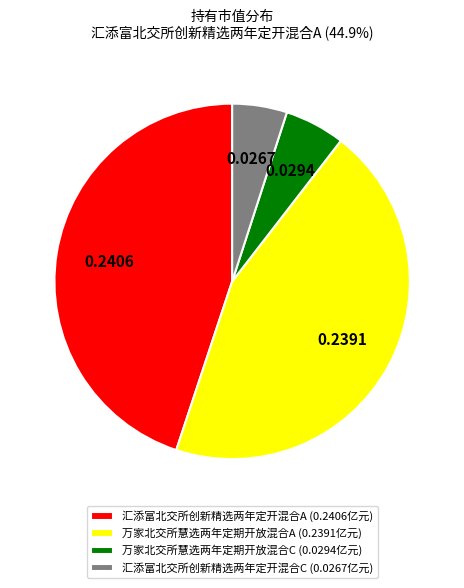

Does 万家北交所慧选两年定期开放混合A represent more than half of the total?

No